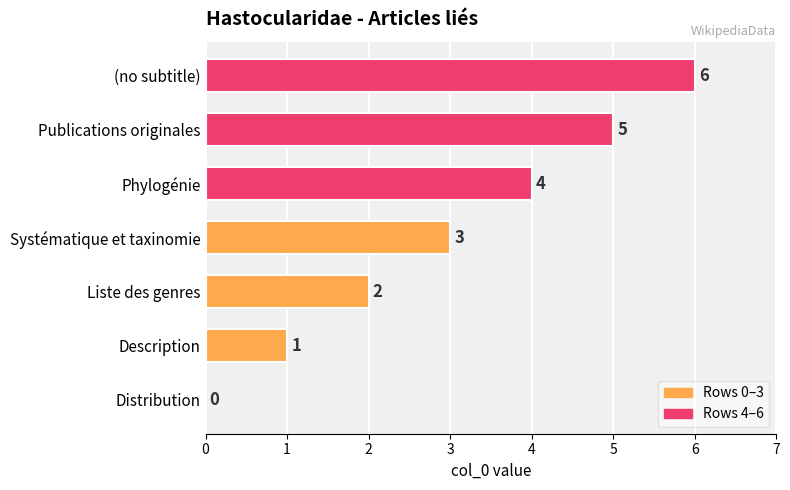

How many values are above zero?

6